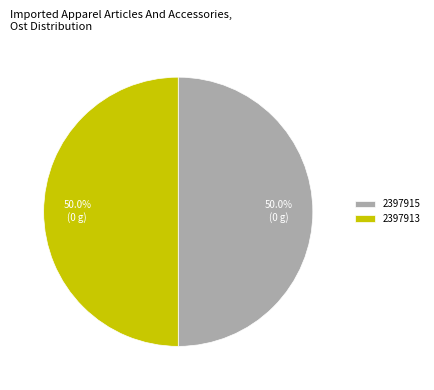

Is the sum of 2397913 and 2397915 greater than half?

Yes